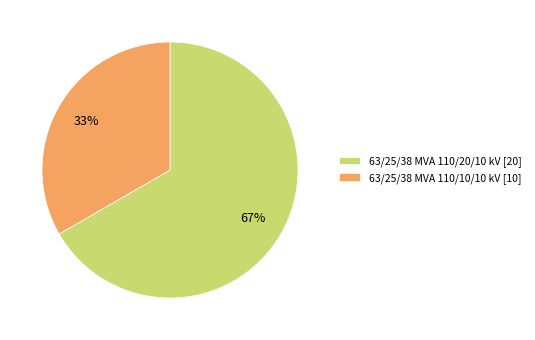

The 63/25/38 MVA 110/10/10 kV slice represents 23% of the pie. True or false?

False